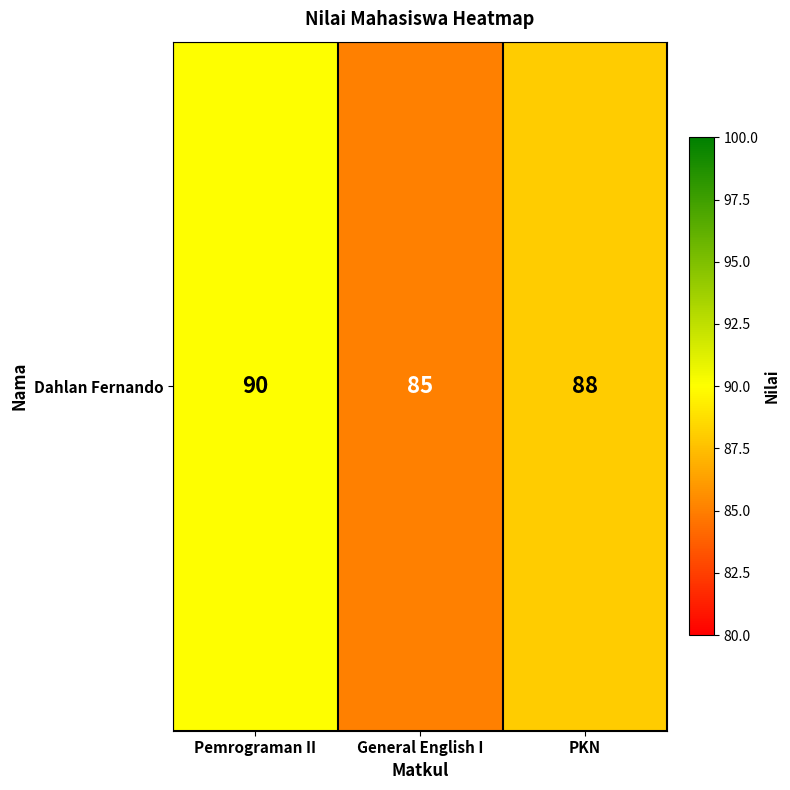

What is the greatest value displayed?

90